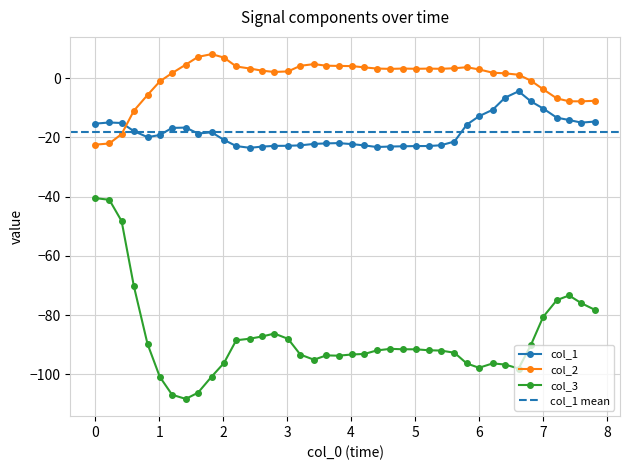

True or false: col_2 and col_3 cross at least once.

False